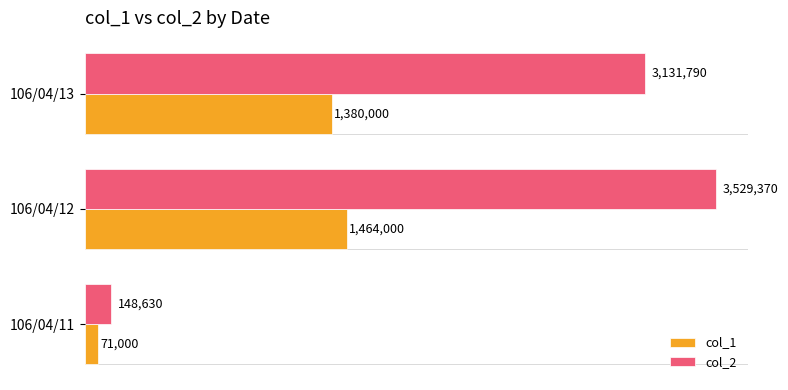

Rank the series by their maximum value, from highest to lowest.

col_2, col_1